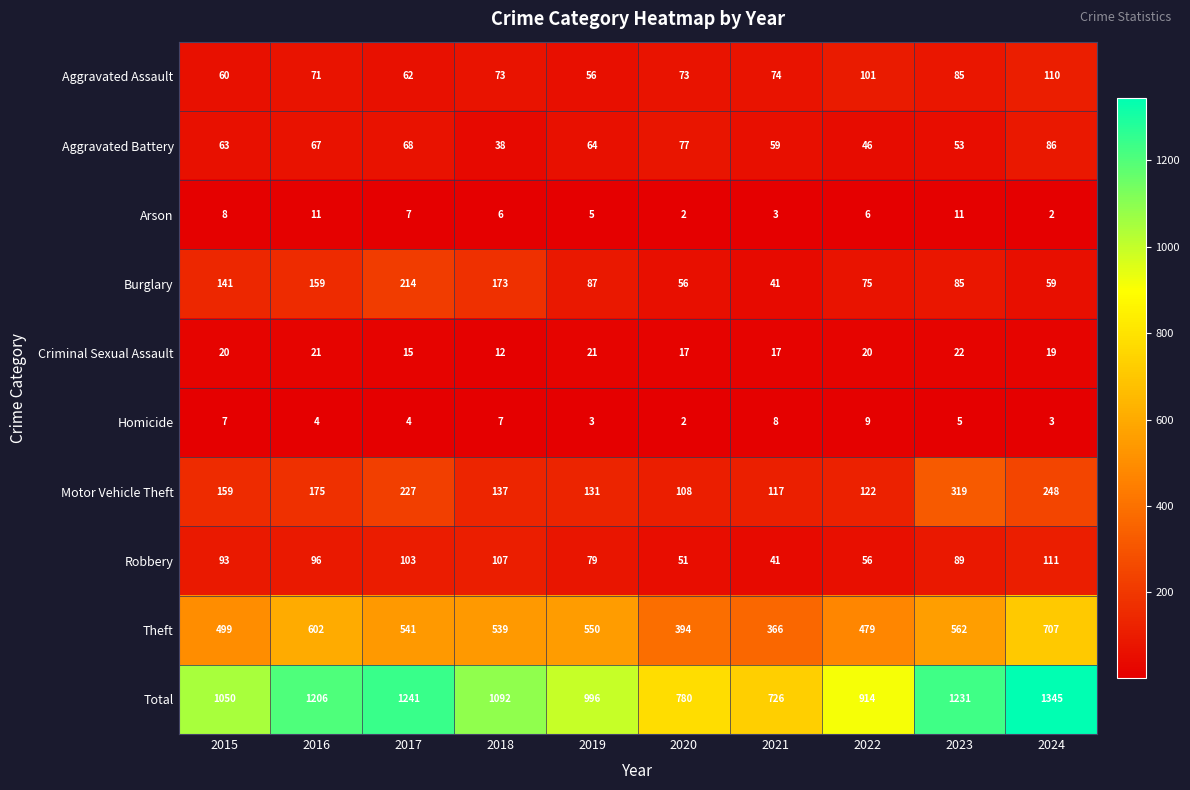

What is the maximum value shown in the chart?

1345